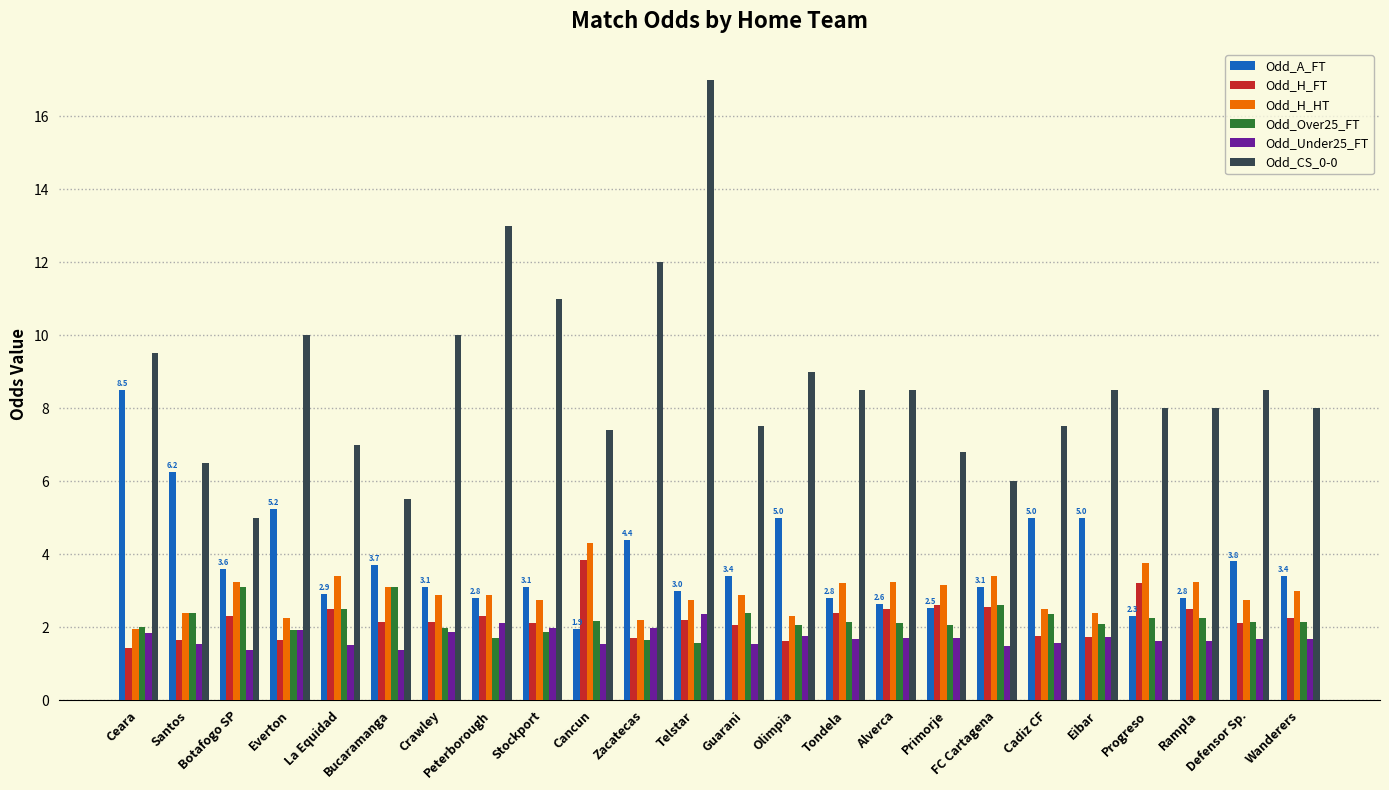

Which series has the widest spread of values?

Odd_CS_0-0